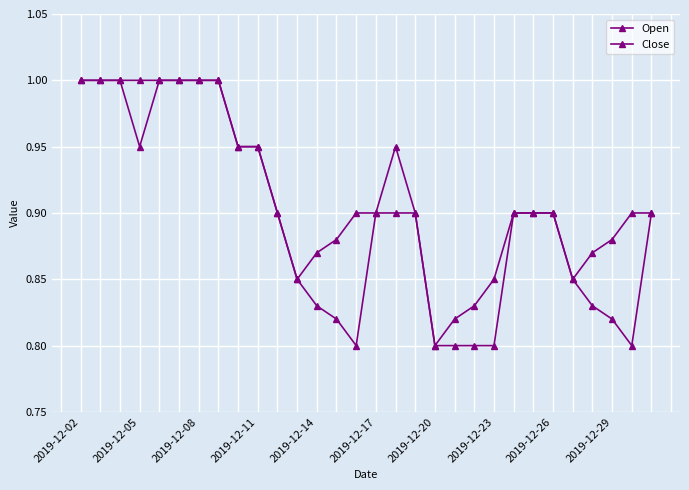

Where is Close nearest to the value 0?

14